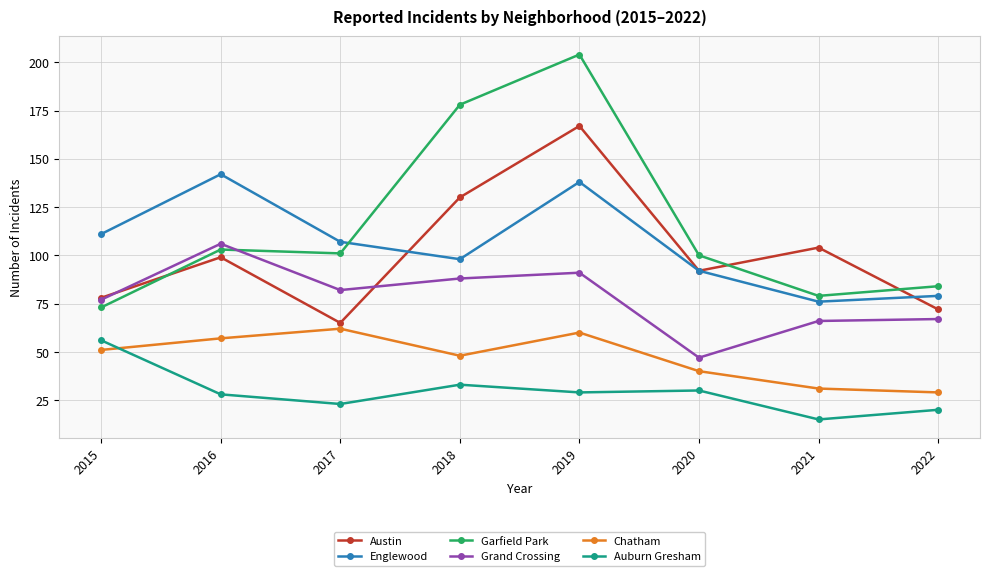

The Grand Crossing series shows 47 at 2020. True or false?

True